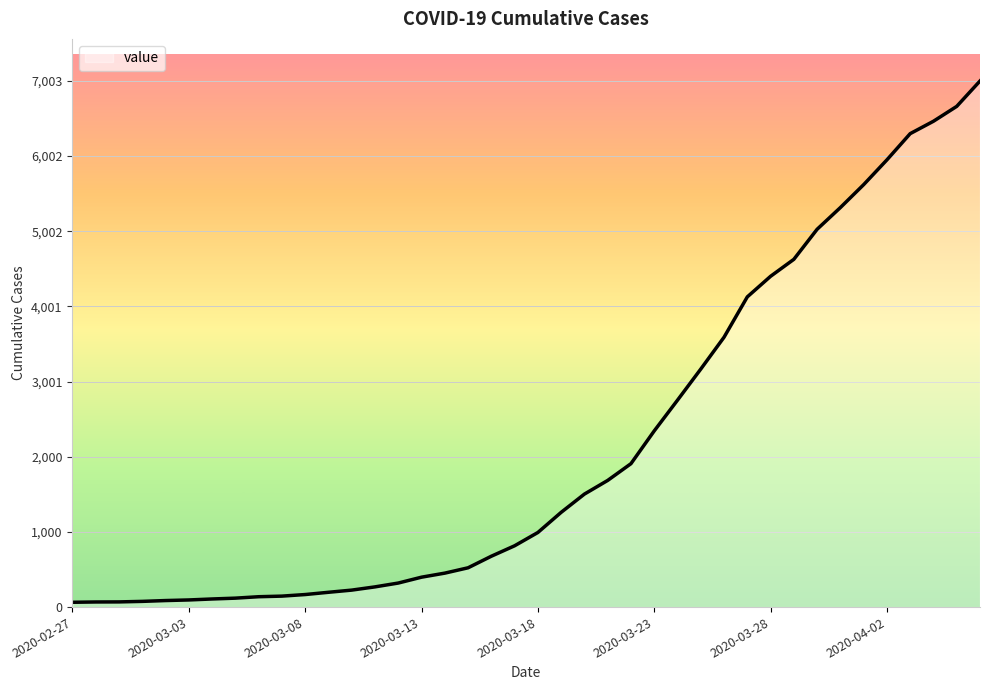

What is the maximum value shown in the chart?

7003